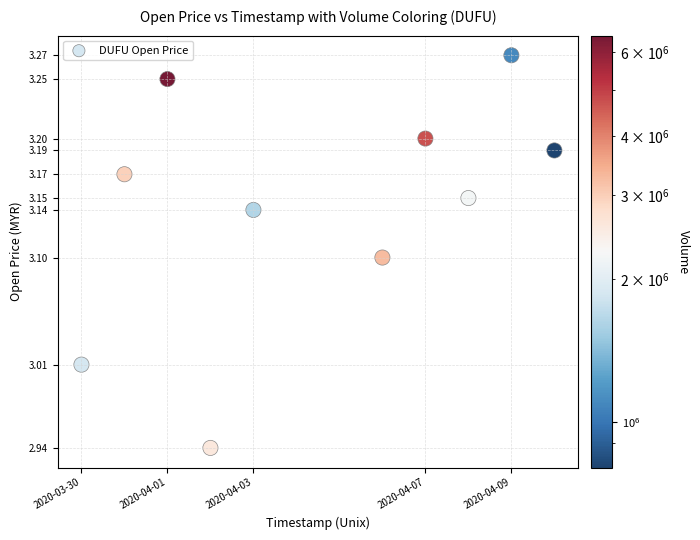

What is the average X value?

1586001600.0